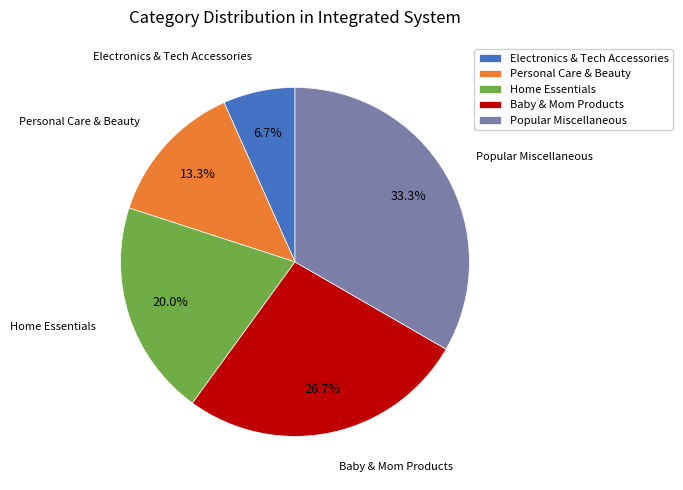

Which has a higher value, Personal Care & Beauty or Popular Miscellaneous?

Popular Miscellaneous